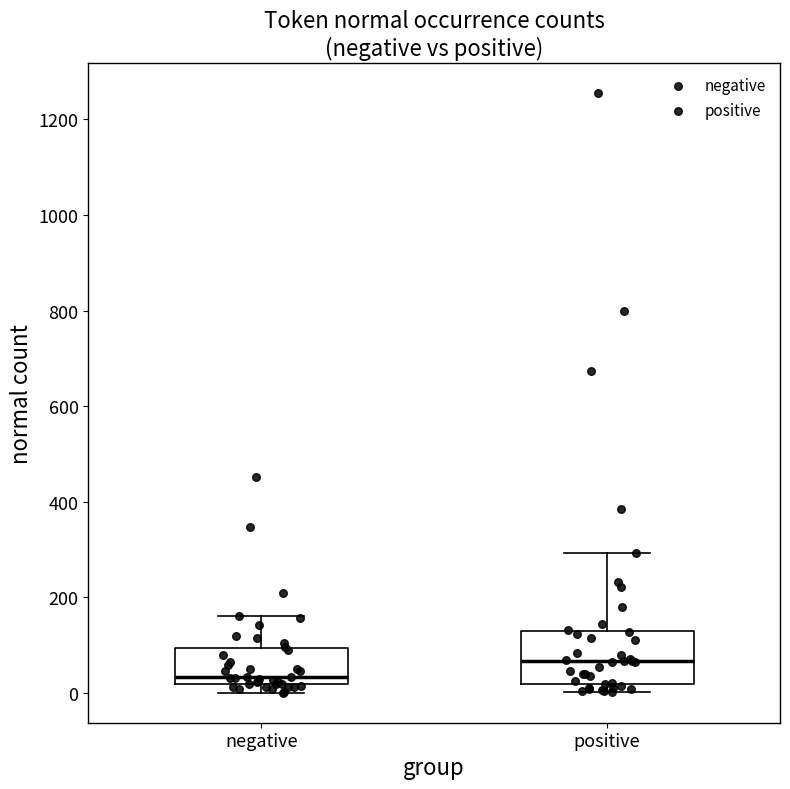

Where is the upper edge of the box for positive on the y-axis? The values are not printed on the chart, so give them approximately, as read against the axis.

120